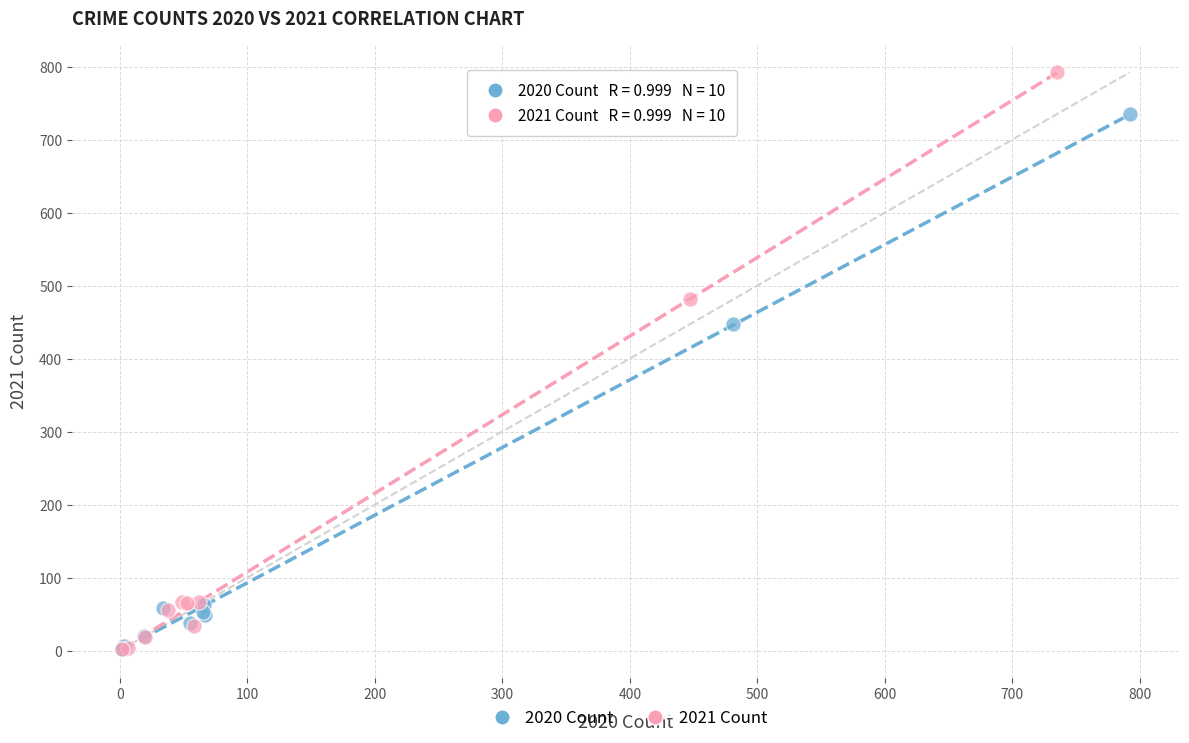

Which series has the largest Y range (max minus min)?

2021 Count